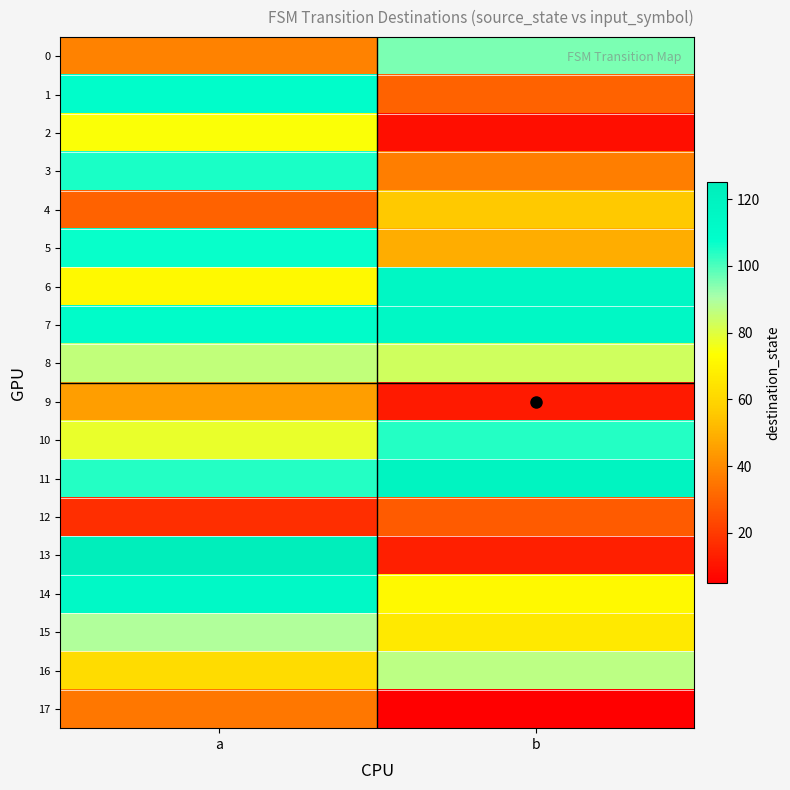

Rank the series by their maximum value, from highest to lowest.

13, 11, 6, 7, 14, 1, 5, 3, 10, 0, 15, 16, 8, 2, 4, 9, 17, 12